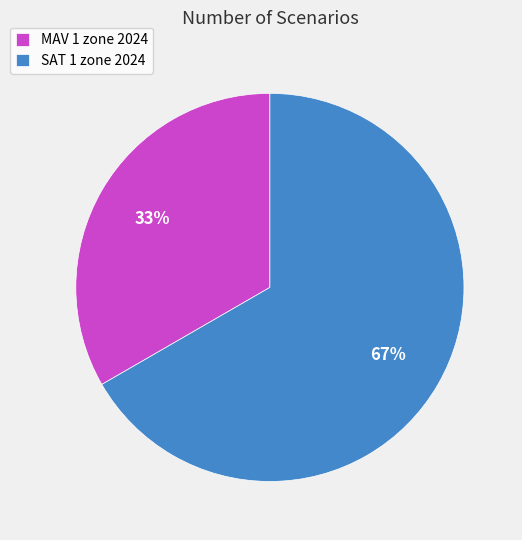

Does SAT 1 zone 2024 account for over 50% of the chart?

Yes